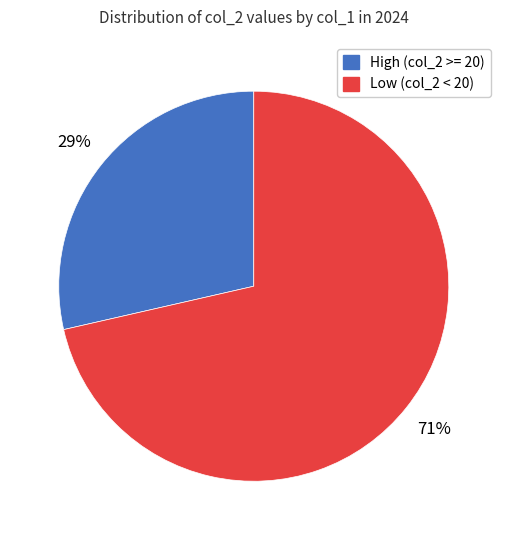

Does any single category account for the majority?

Yes